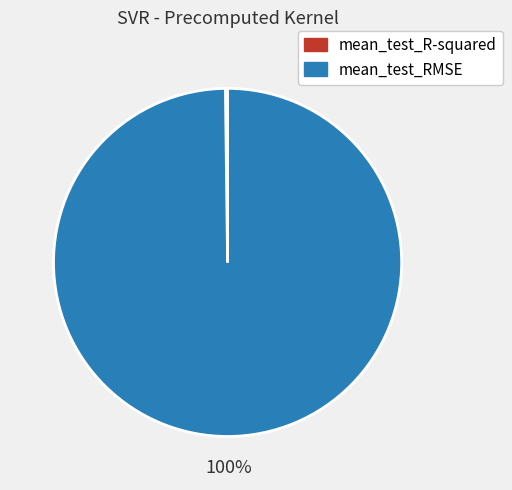

Which slice is the largest?

mean_test_RMSE